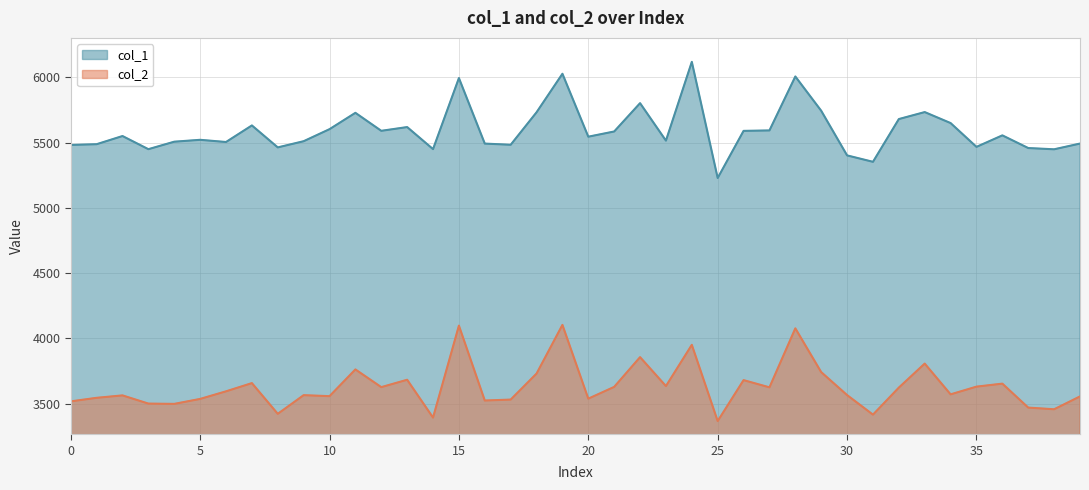

The col_1 series shows 5514.7 at 23. True or false?

True